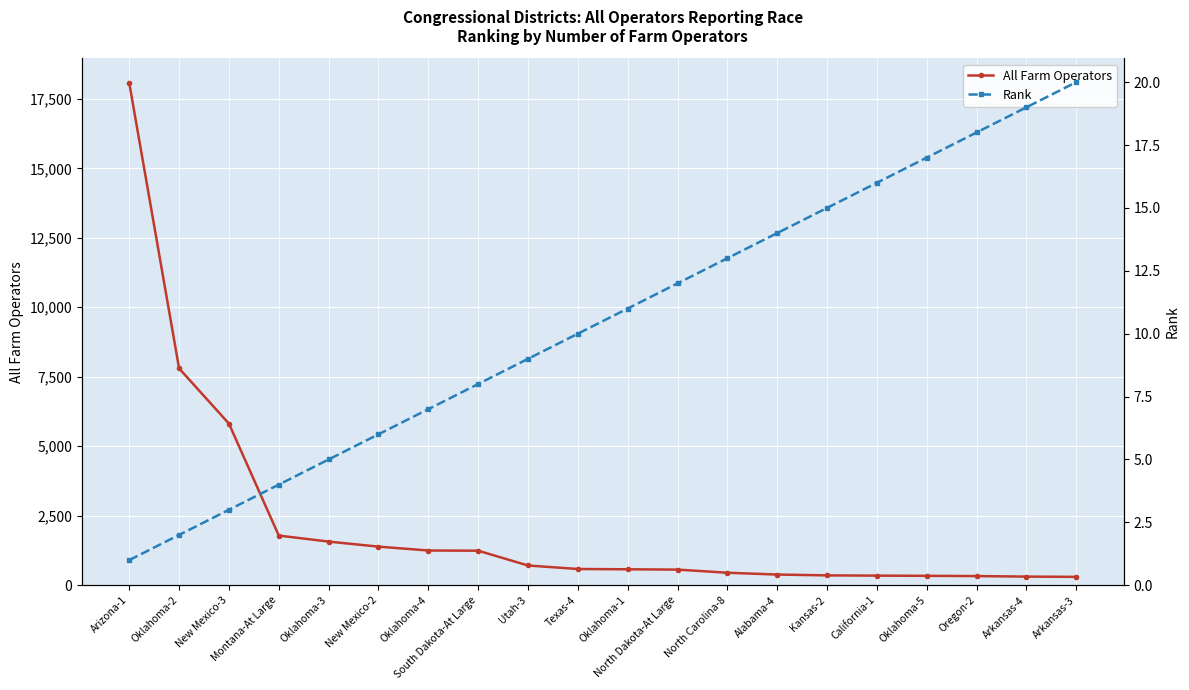

True or false: Rank has a value of 3 at New Mexico-3.

True